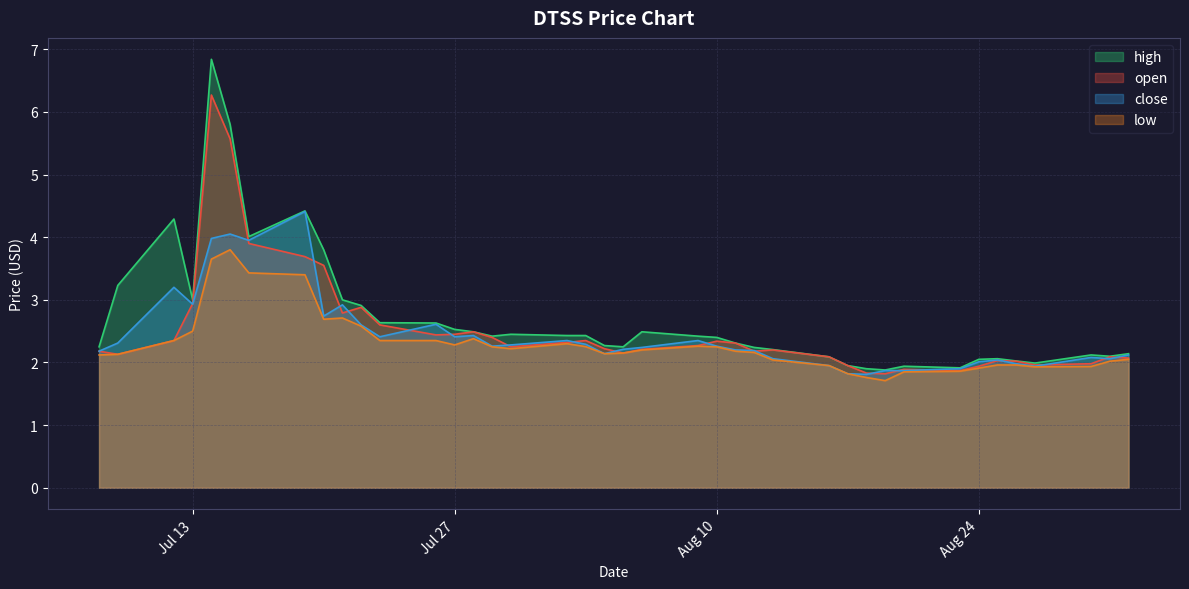

What are all the series names shown in the legend?

high, open, close, low